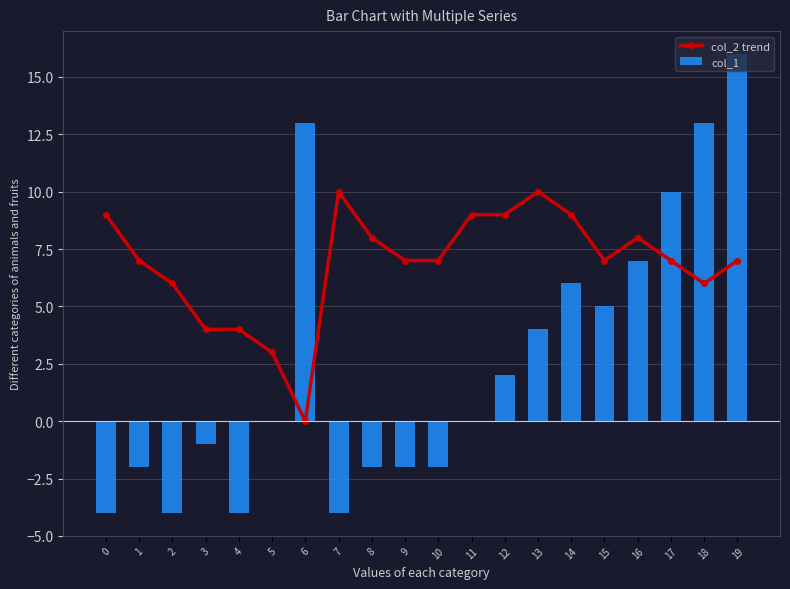

What is the value of the col_1 bar at the 11th from the left?

-2